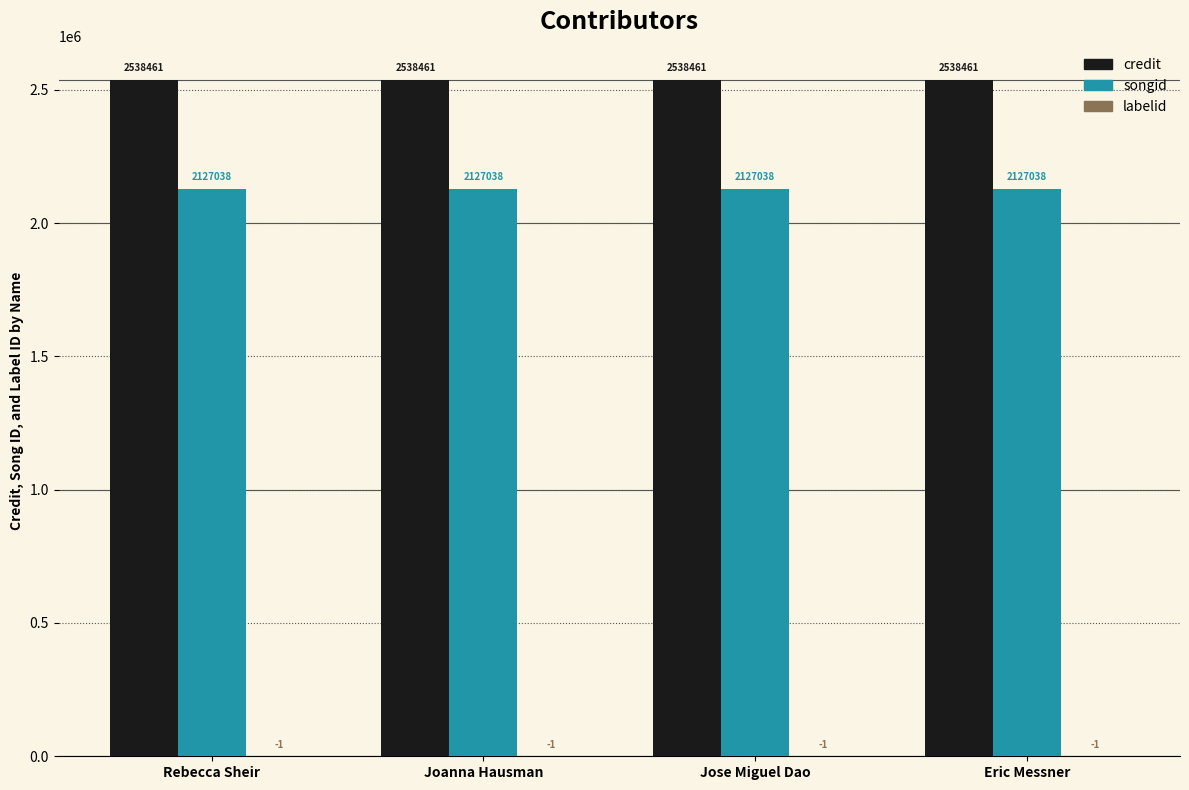

What is the greatest value displayed?

2538461